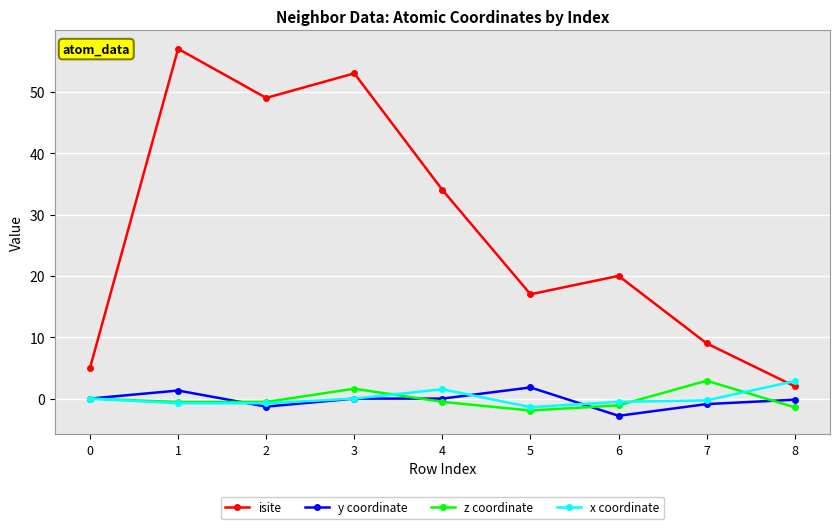

Count the number of data series in this chart.

4